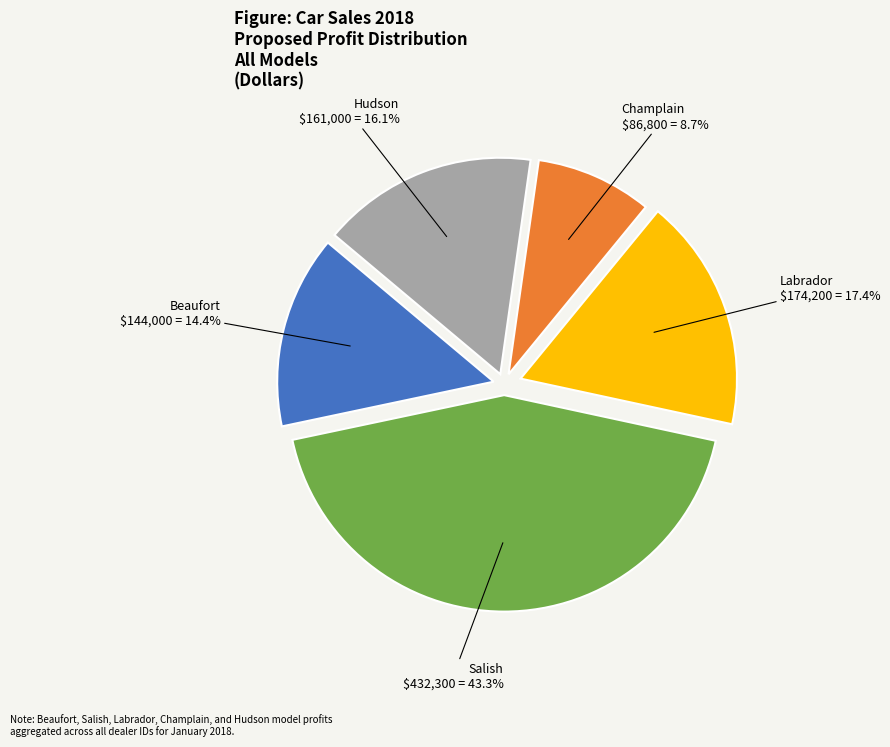

Does Champlain represent more than half of the total?

No